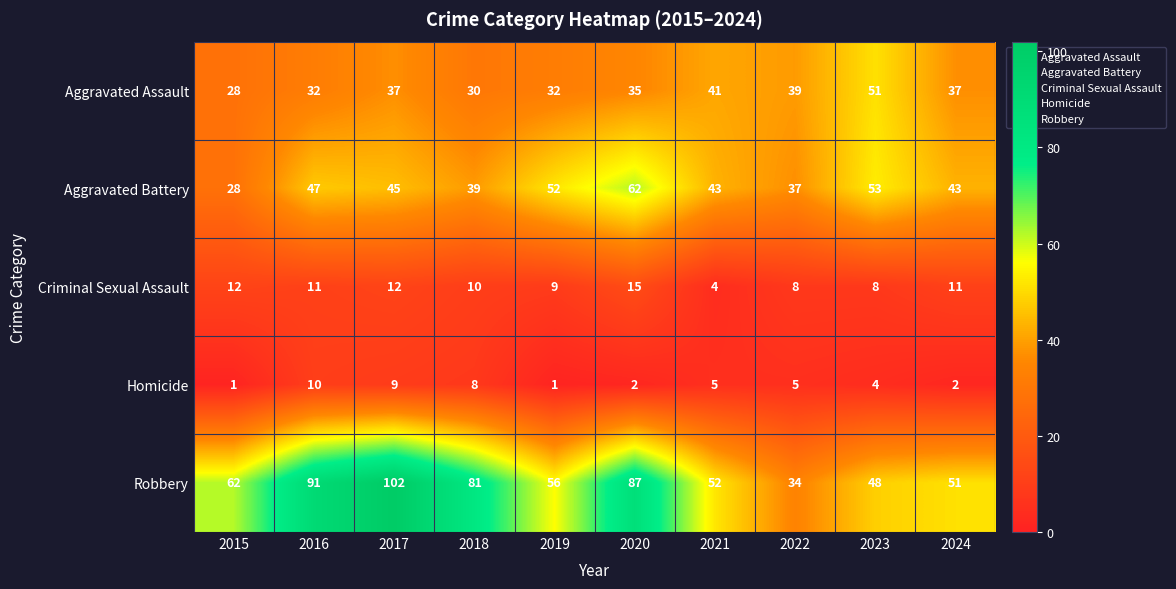

At 2022, list the series in order from smallest to largest.

Homicide, Criminal Sexual Assault, Robbery, Aggravated Battery, Aggravated Assault